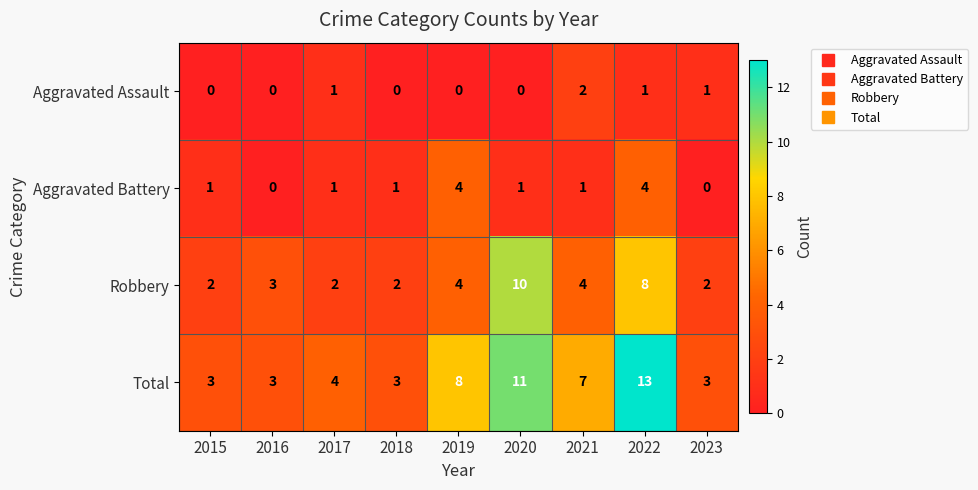

What is the greatest value displayed?

13